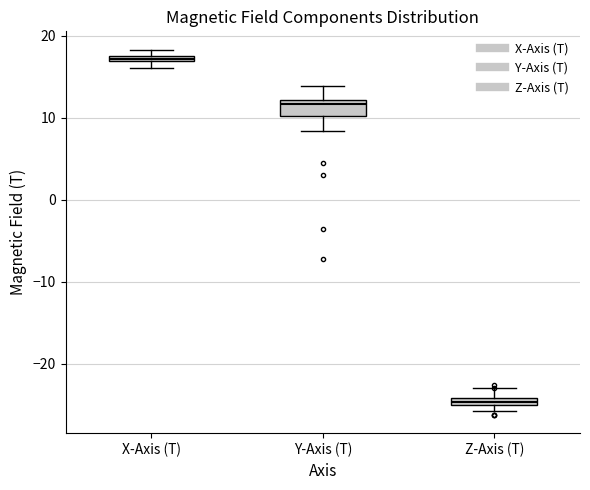

Which box is the tallest, from its lower edge to its upper edge?

Y-Axis (T)